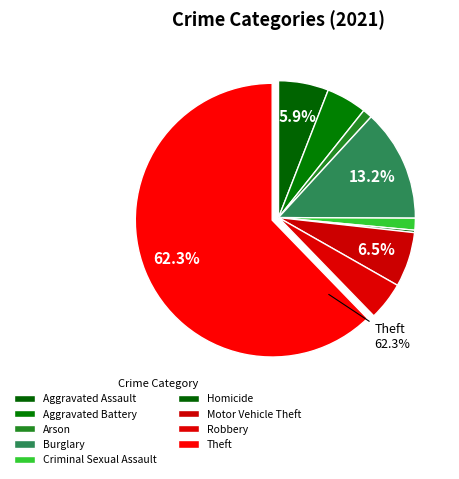

Which category has the biggest portion of the pie?

Theft